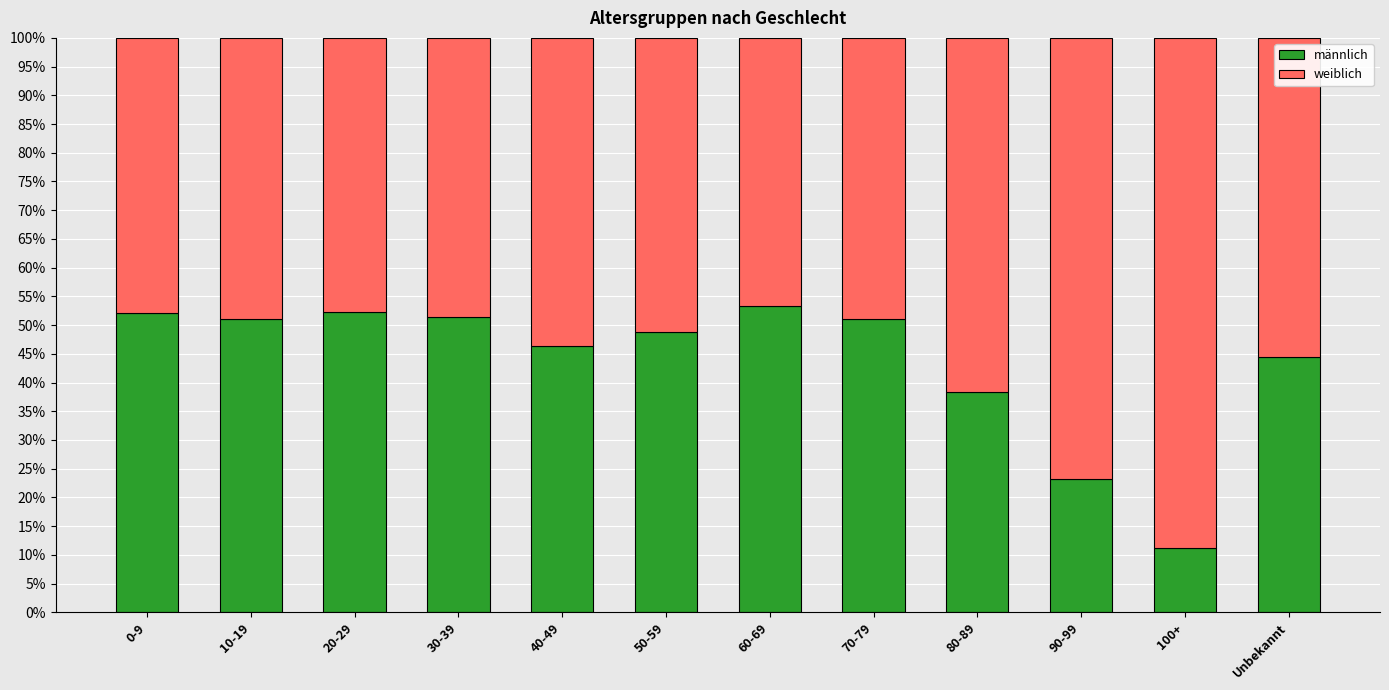

What is the total value across all series at 70-79?

100.0